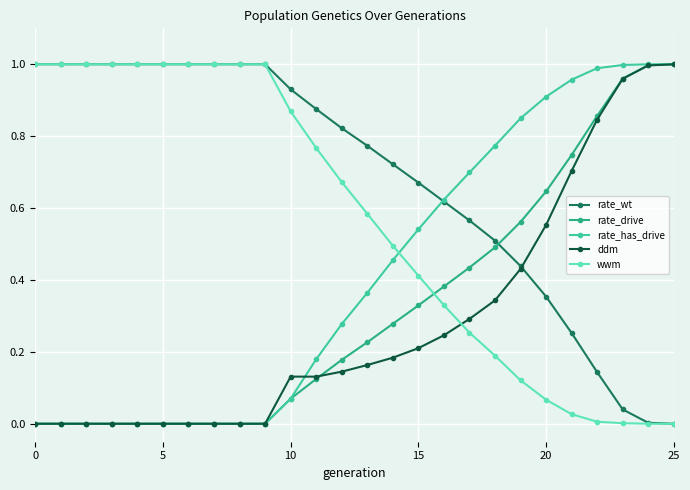

True or false: wwm and rate_has_drive cross at least once.

True